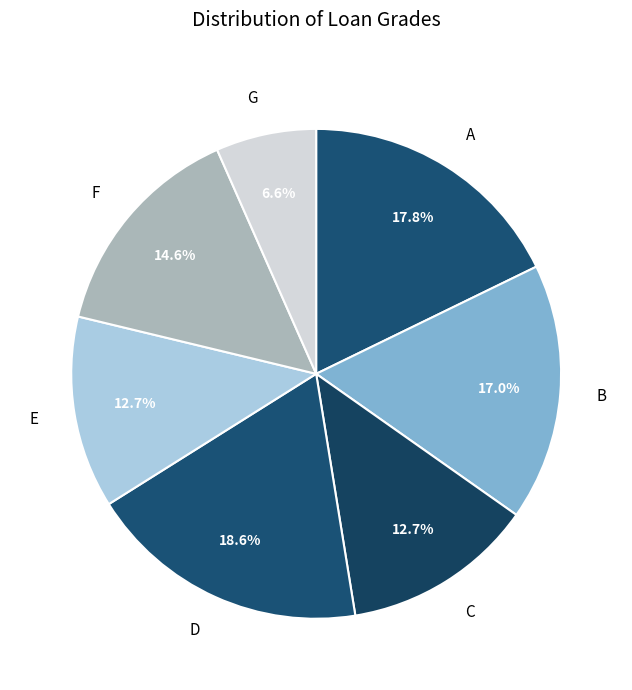

What is the smallest slice in the pie chart?

G